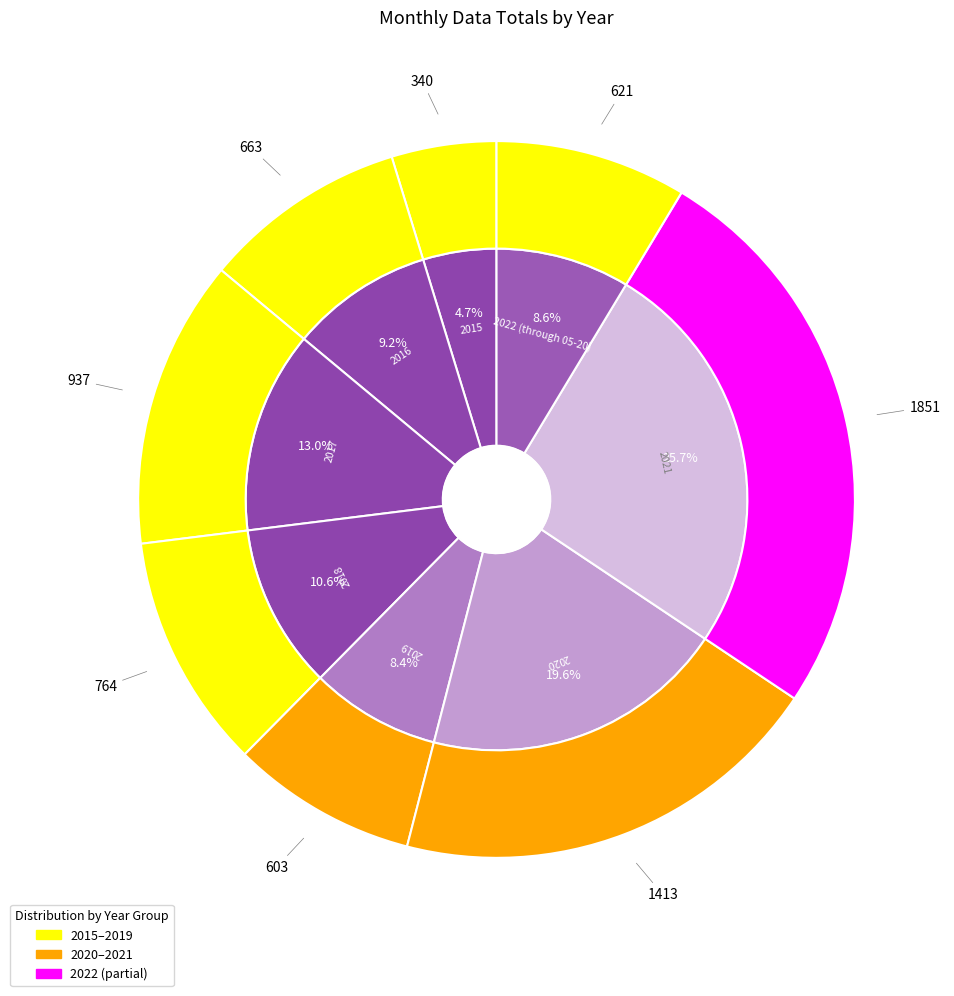

To the nearest percent, what is the average slice percentage?

12%